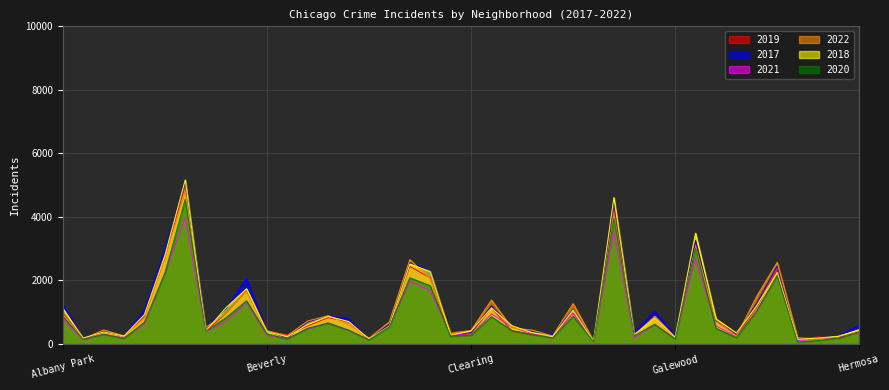

How many lines are shown in the chart?

6